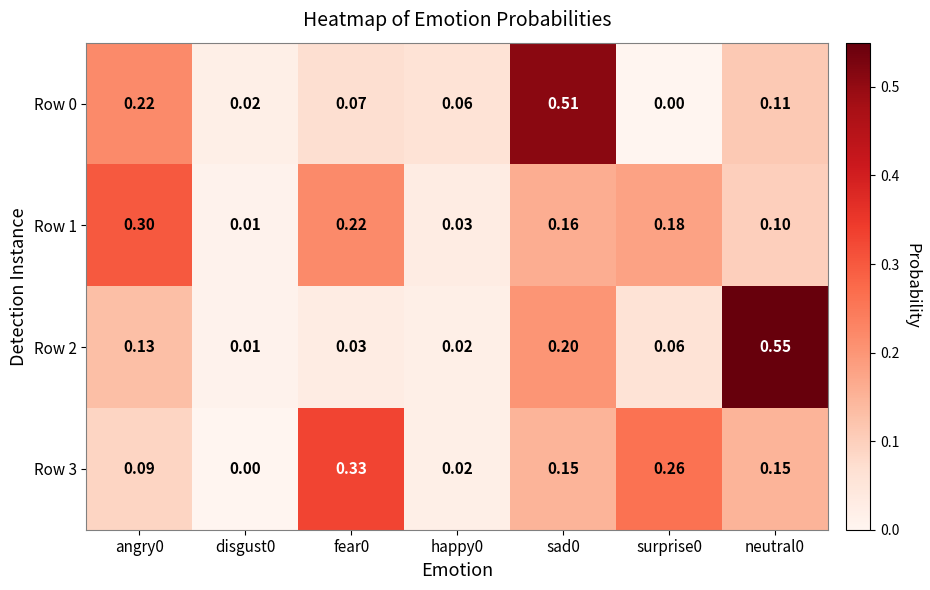

Is the value of Row 1 at angry0 greater than the value of Row 0 at angry0?

Yes